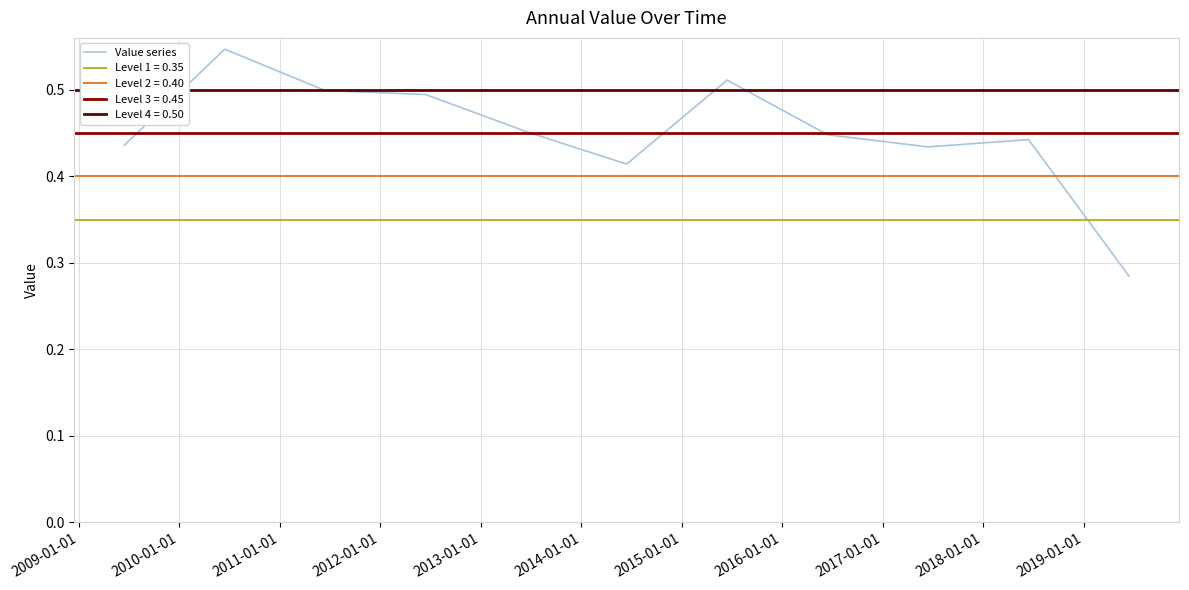

Reading right to left, extract all data points from this chart.

0.3	0.4	0.4	0.4	0.5	0.4	0.5	0.5	0.5	0.5	0.4